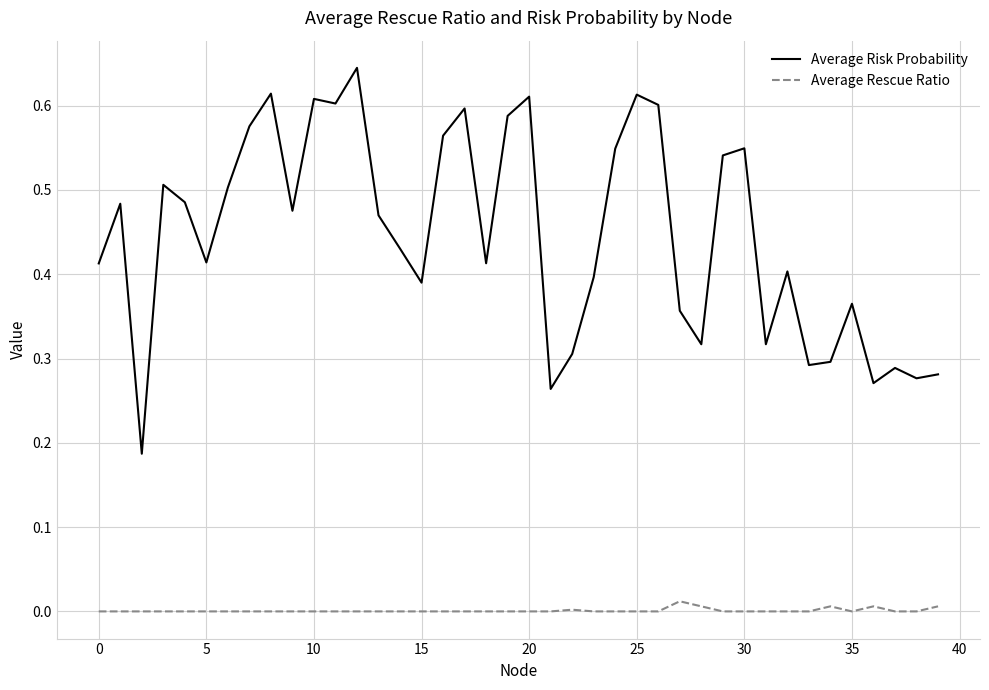

True or false: Average Risk Probability and Average Rescue Ratio intersect in this chart.

False